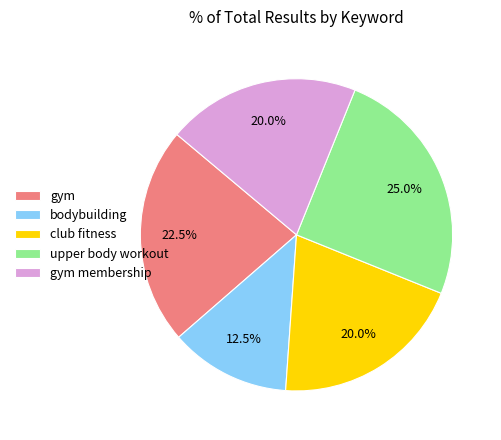

Is there a majority slice in this chart?

No